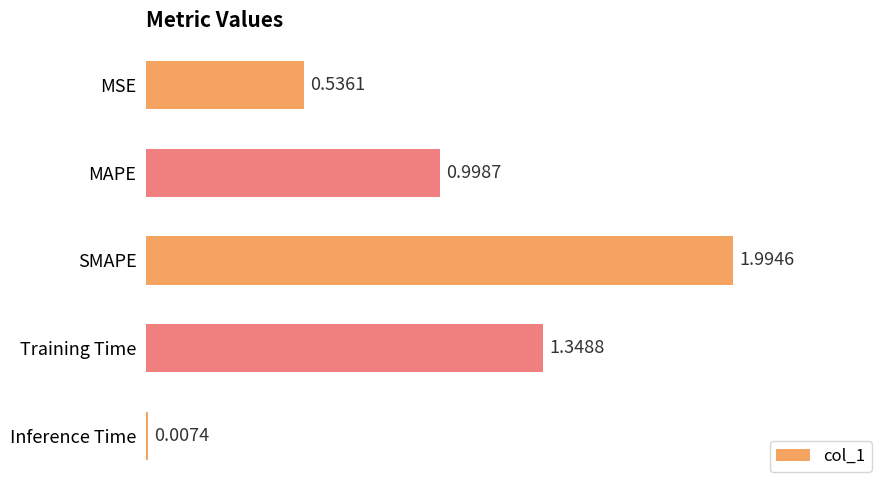

What is the ratio of the value at Training Time to the value at SMAPE?

0.7